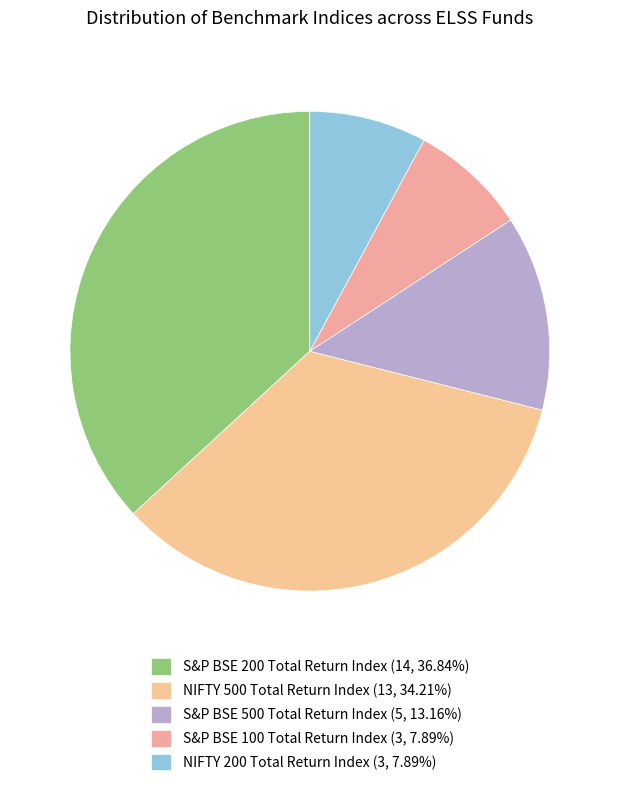

The S&P BSE 200 Total Return Index slice represents 44% of the pie. True or false?

False